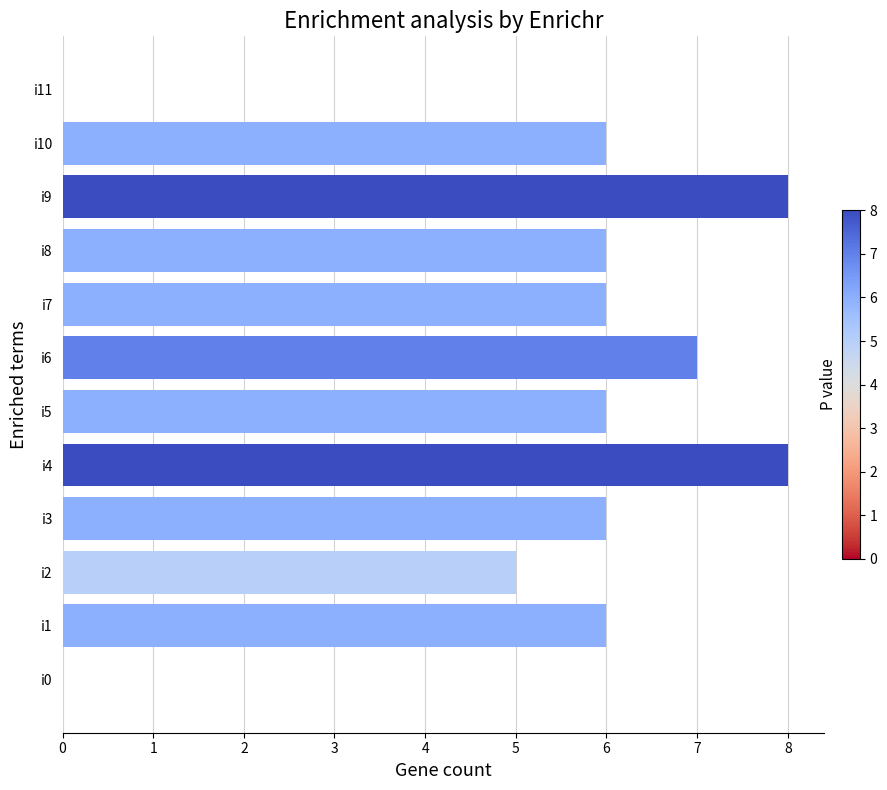

Count the values in the range 6 to 7.

7